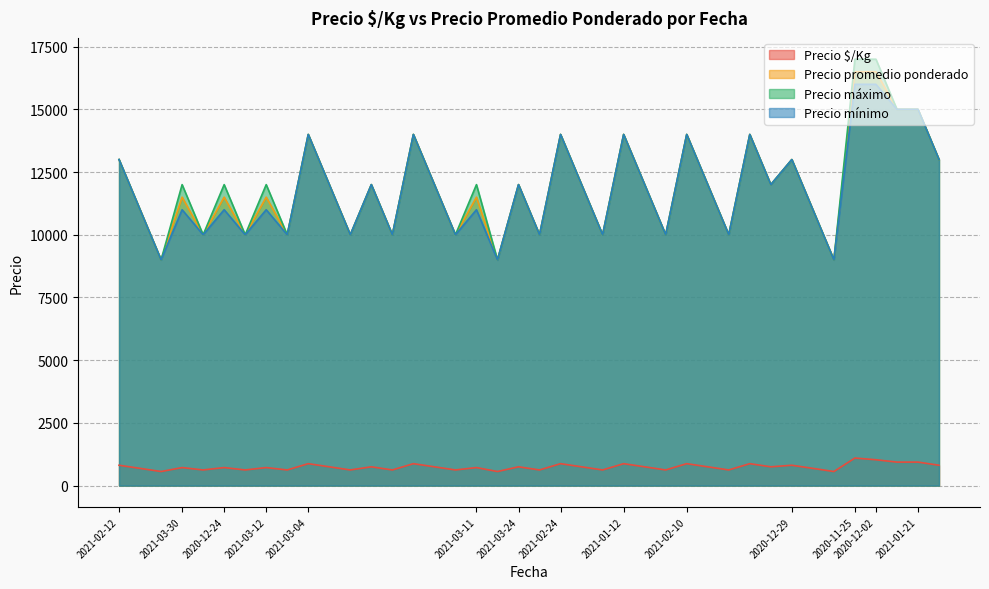

Is the value of Precio promedio ponderado at 2020-12-02 greater than the value of Precio $/Kg at 2021-02-10?

Yes